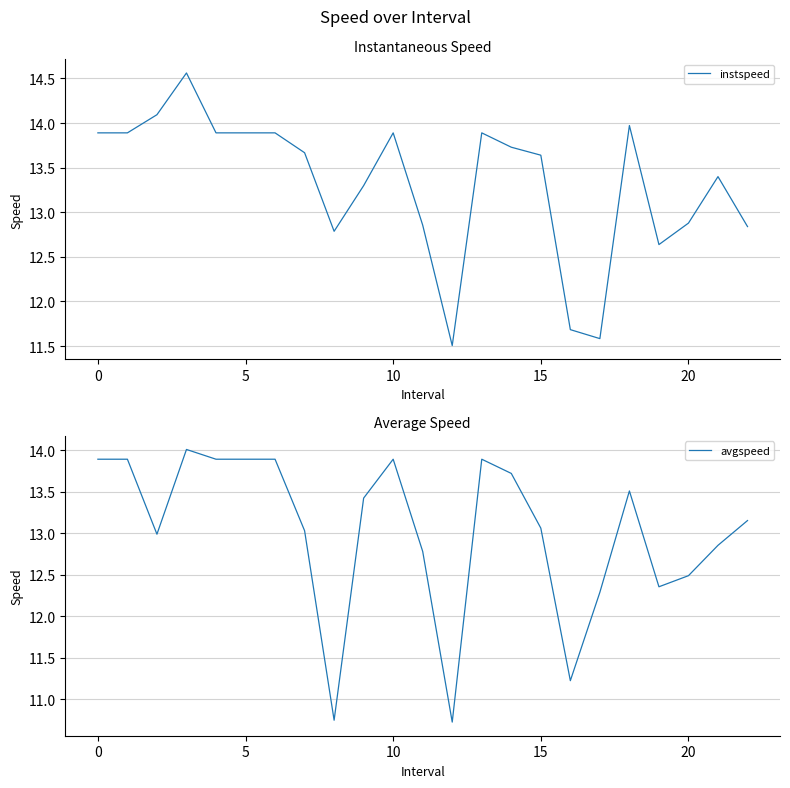

List the series in order of their peak value, highest first.

instspeed, avgspeed